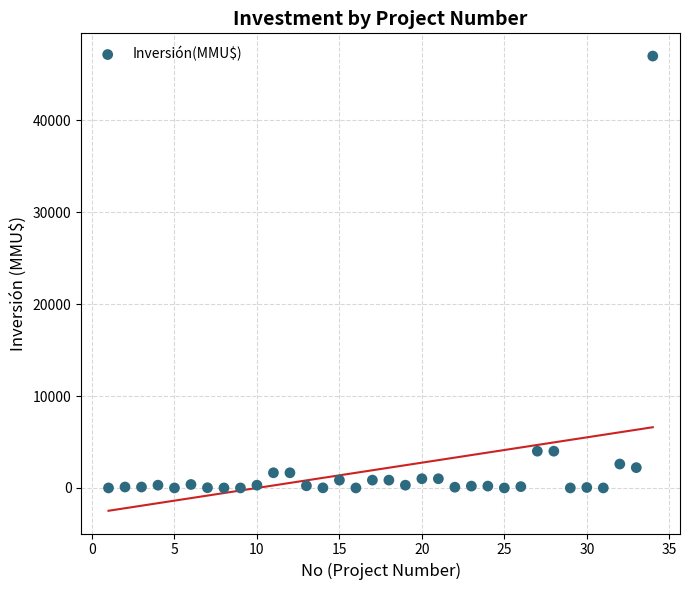

What is the range of X values (max minus min)?

33